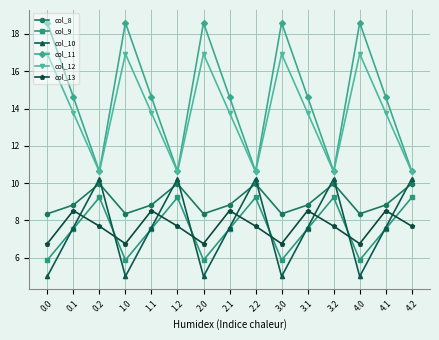

True or false: col_9 has more than 2 points higher than both neighbors.

True